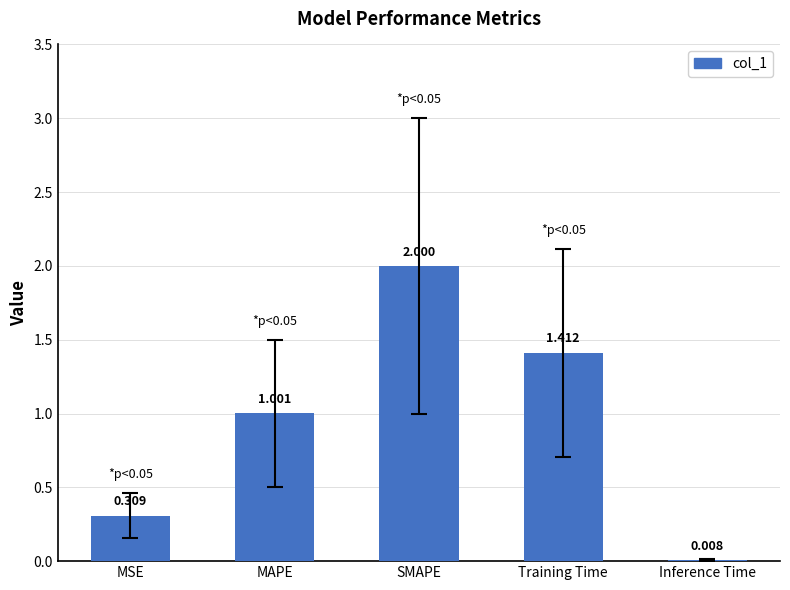

True or false: the data shows 2.0 at SMAPE.

True